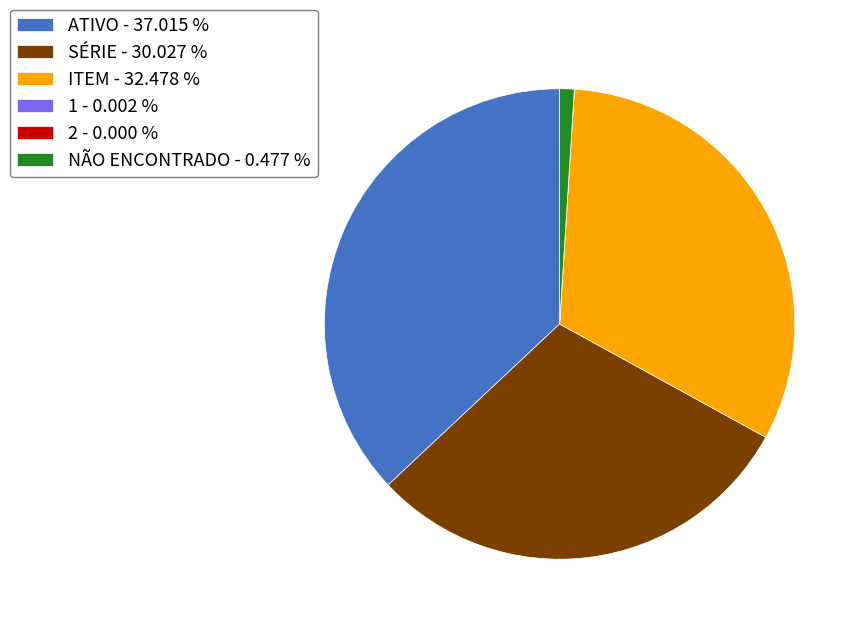

Is there any slice that represents more than half of the pie?

No